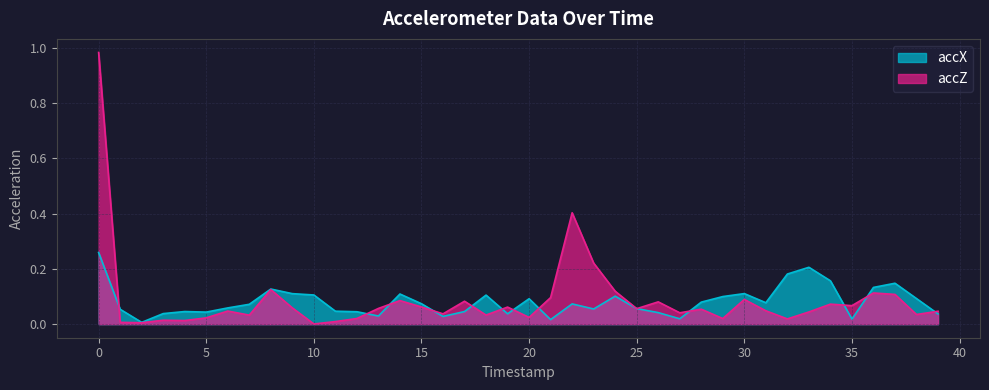

List the series in order of their overall mean, highest first.

accZ, accX